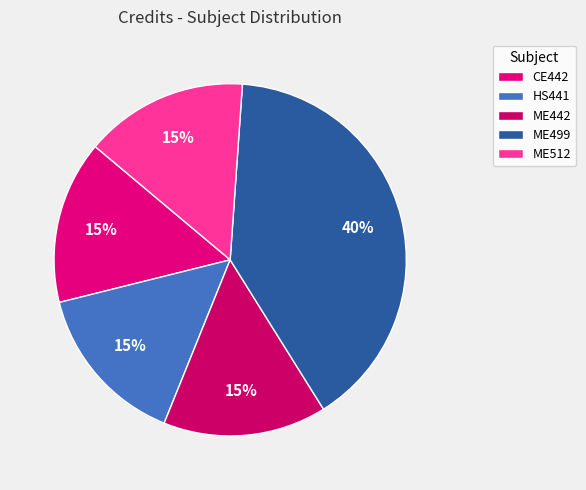

How many slices are in this pie chart?

5